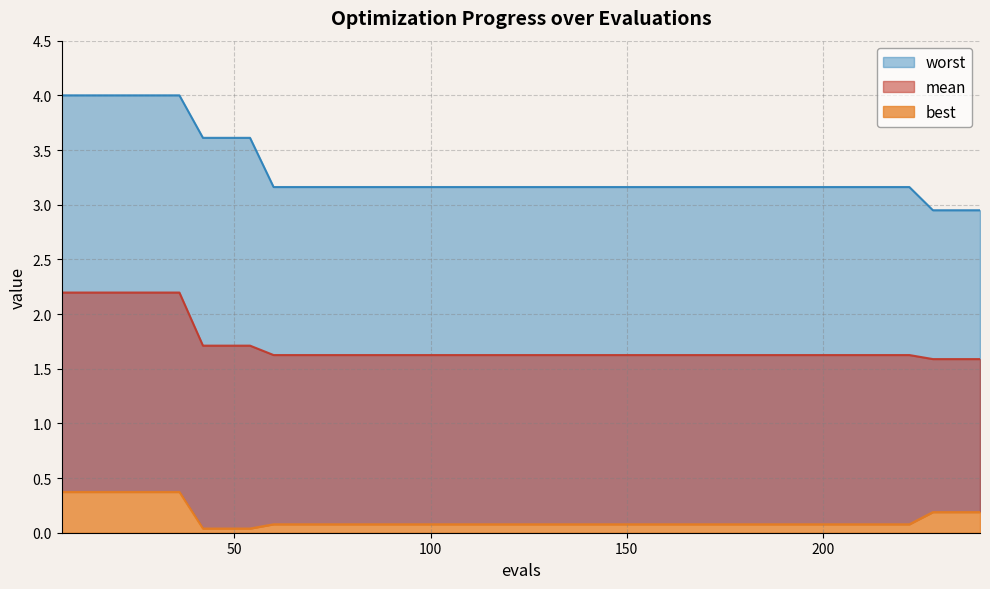

At which label does worst reach its peak?

6